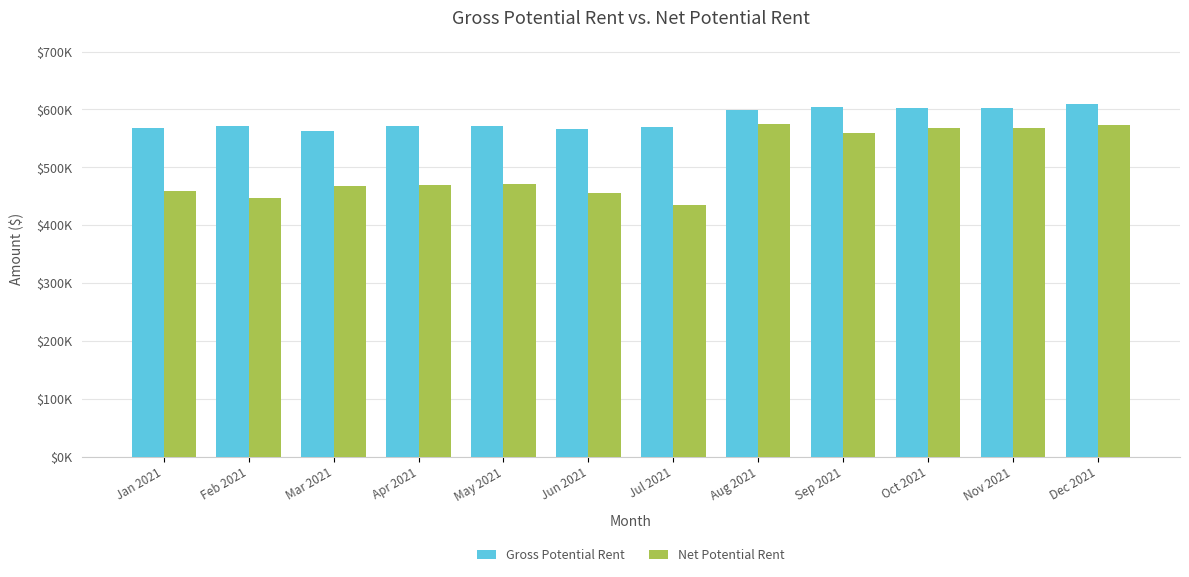

Rank the series by their maximum value, from highest to lowest.

Gross Potential Rent, Net Potential Rent